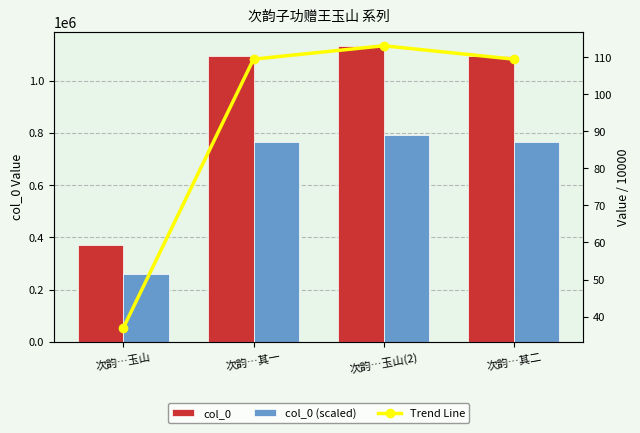

Reading left to right, what are all the values shown in this chart?

col_0: 次韵…玉山=369951.0	次韵…其一=1094632.0	次韵…玉山(2)=1130828.0	次韵…其二=1094633.0
col_0 (scaled): 次韵…玉山=258965.7	次韵…其一=766242.4	次韵…玉山(2)=791579.6	次韵…其二=766243.1
Trend Line: 次韵…玉山=37.0	次韵…其一=109.5	次韵…玉山(2)=113.1	次韵…其二=109.5